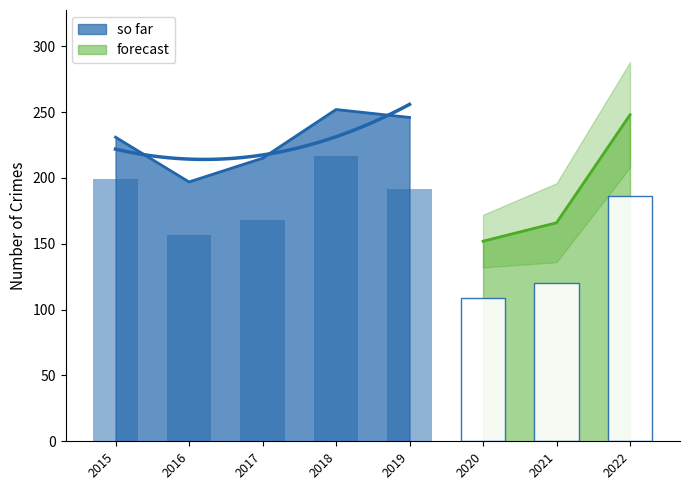

At which label is Theft closest to 163?

2017